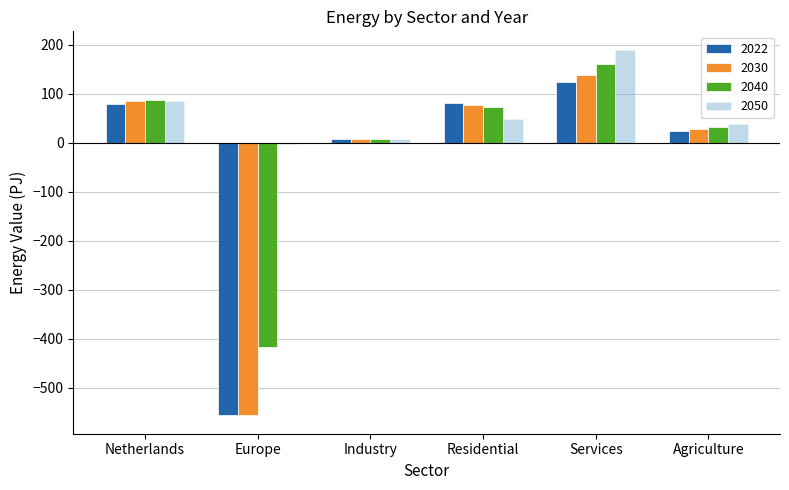

What is the label of the 5th bar from the left?

Services